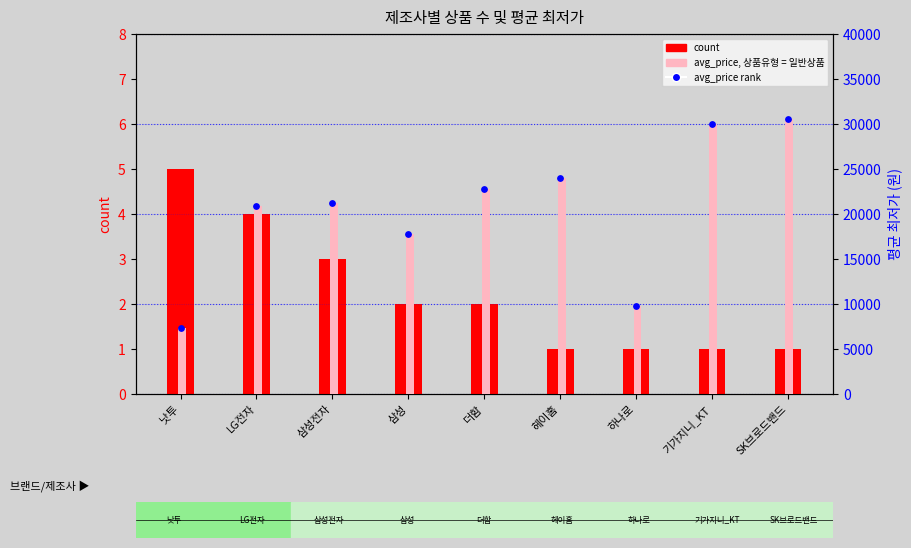

What is the total value across all series at SK브로드밴드?

61001